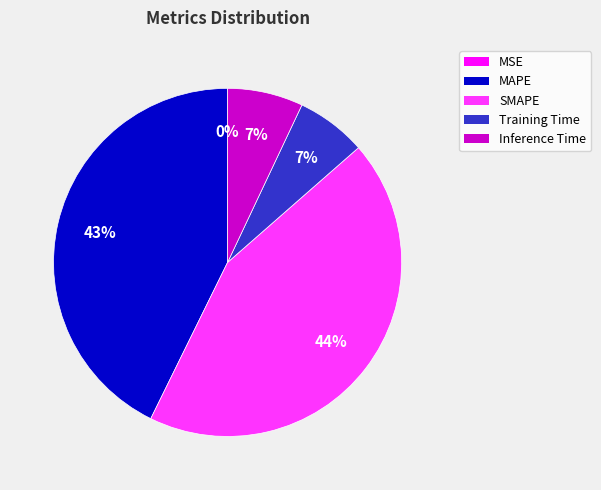

Does any single category account for the majority?

No